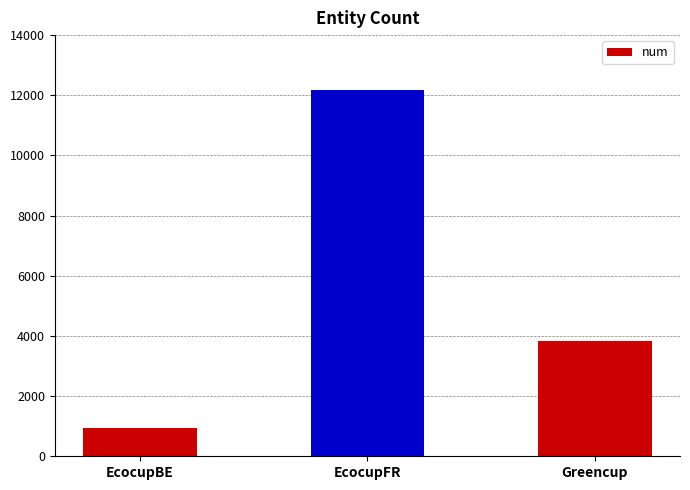

What is the label of the 2nd bar from the left?

EcocupFR